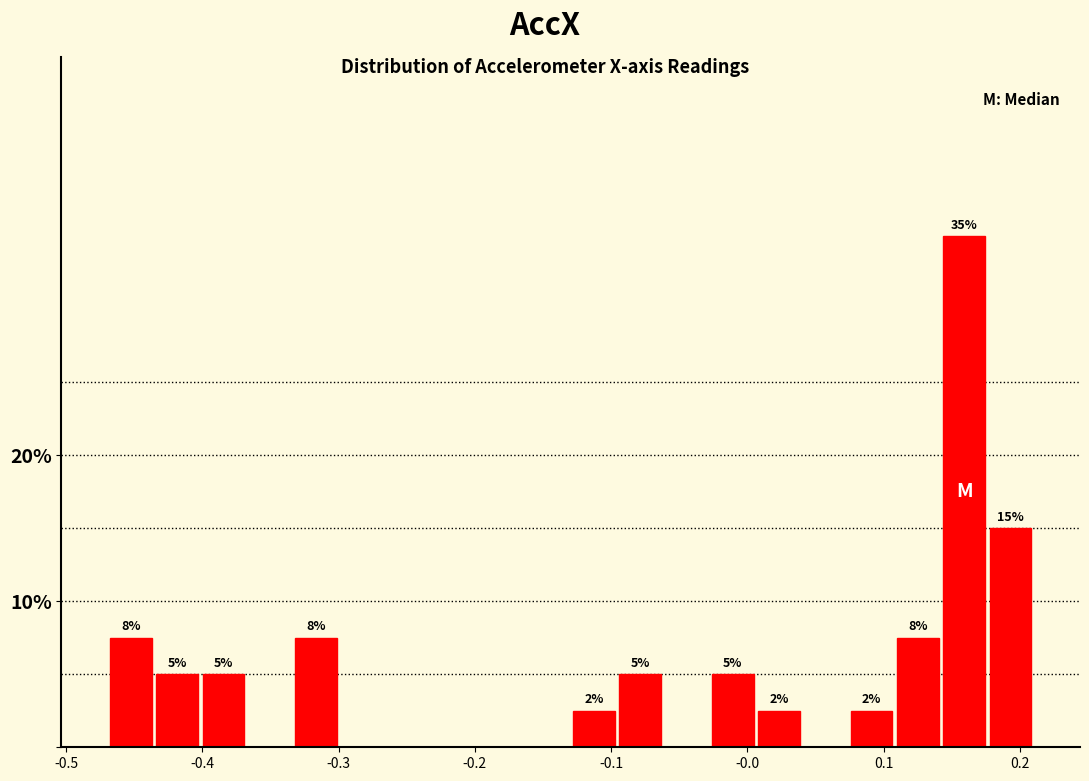

Around what value on the x-axis is the tallest bar? Give the approximate position of its centre, as read against the axis.

0.16